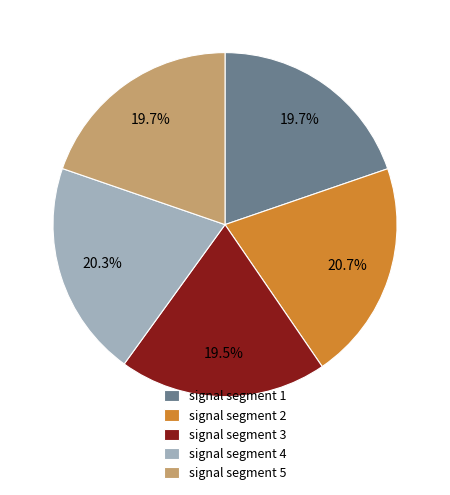

Between signal segment 3 and signal segment 4, which is larger?

signal segment 4